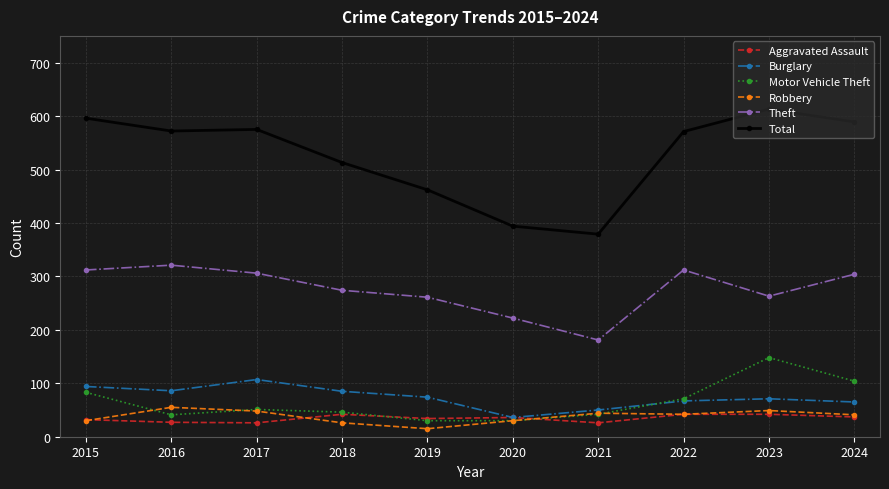

What is the difference between the highest and lowest values at 2023?

571